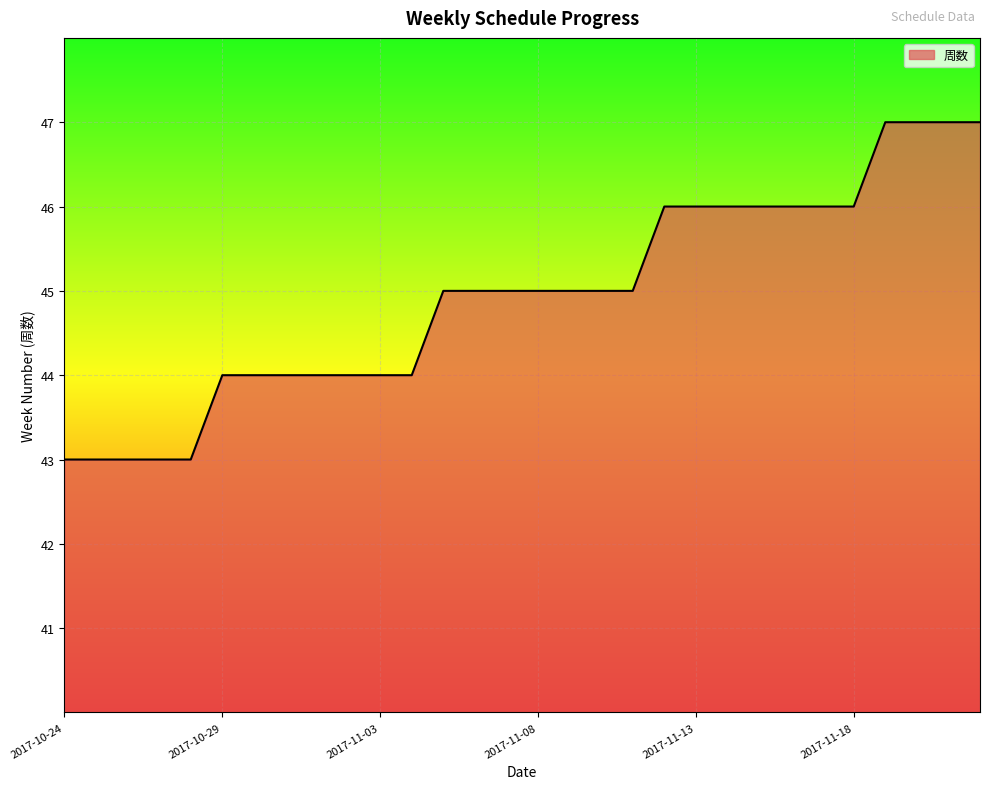

What is the minimum value shown in the chart?

43